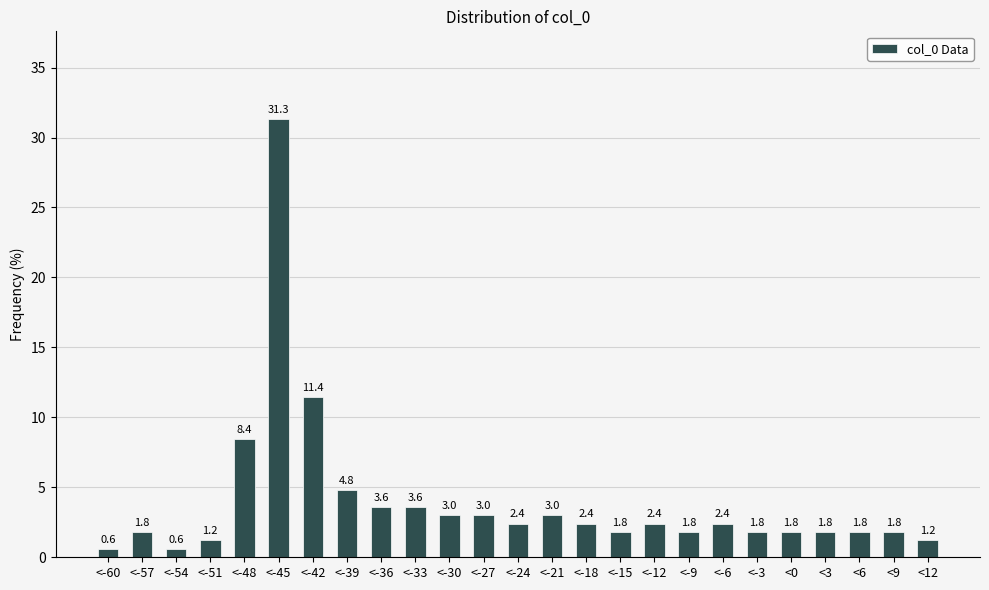

Reading left to right, extract all data points from this chart.

0.6	1.8	0.6	1.2	8.4	31.3	11.4	4.8	3.6	3.6	3.0	3.0	2.4	3.0	2.4	1.8	2.4	1.8	2.4	1.8	1.8	1.8	1.8	1.8	1.2